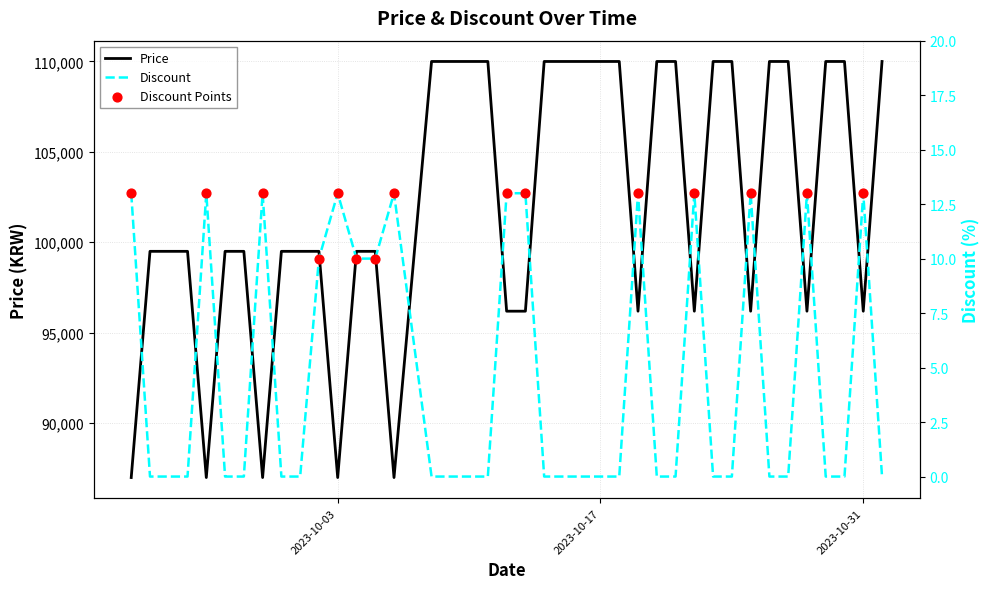

At how many categories does at least one series exceed 12130?

40